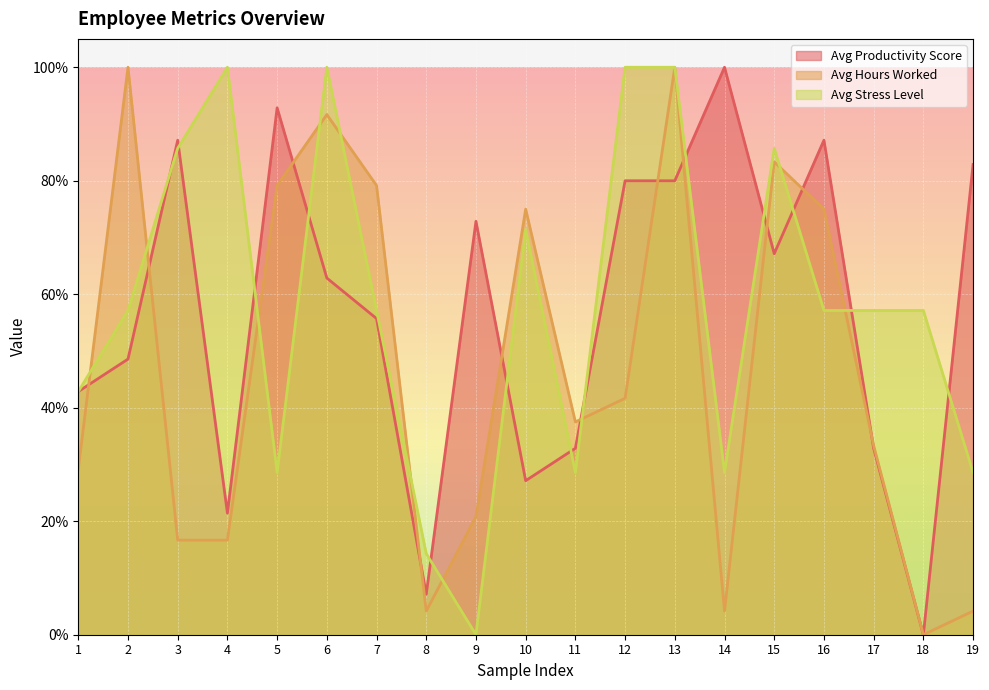

What is the spread (max minus min) of values at 10?

0.5